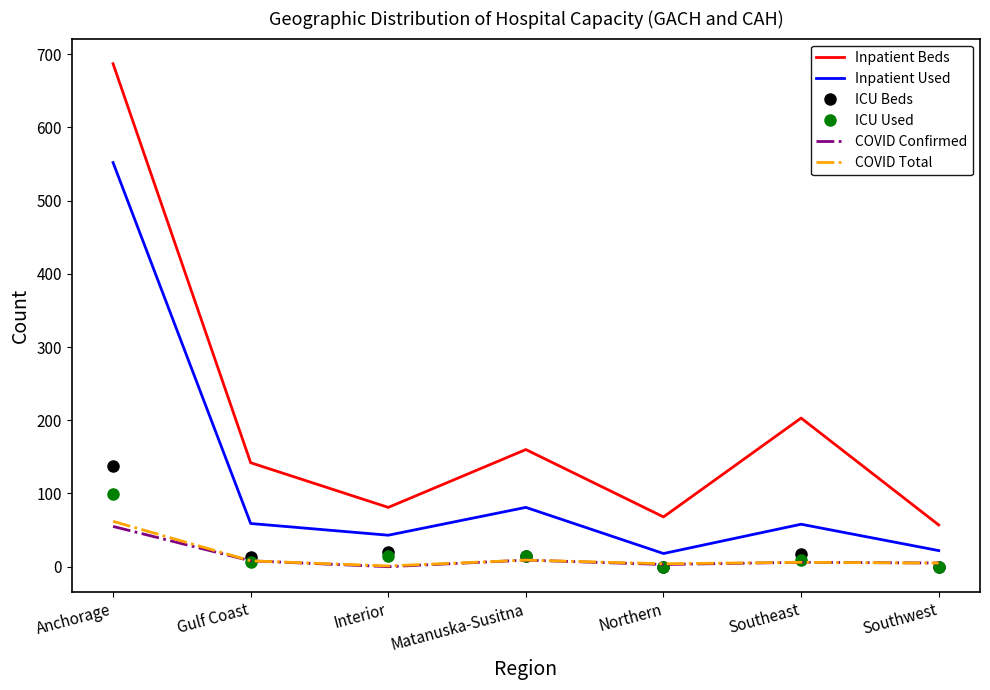

Which series has the largest total across all categories?

Inpatient Beds